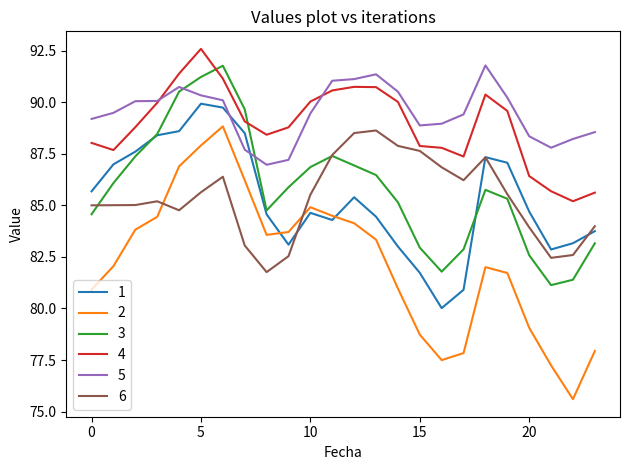

What is the maximum value for 5?

91.8